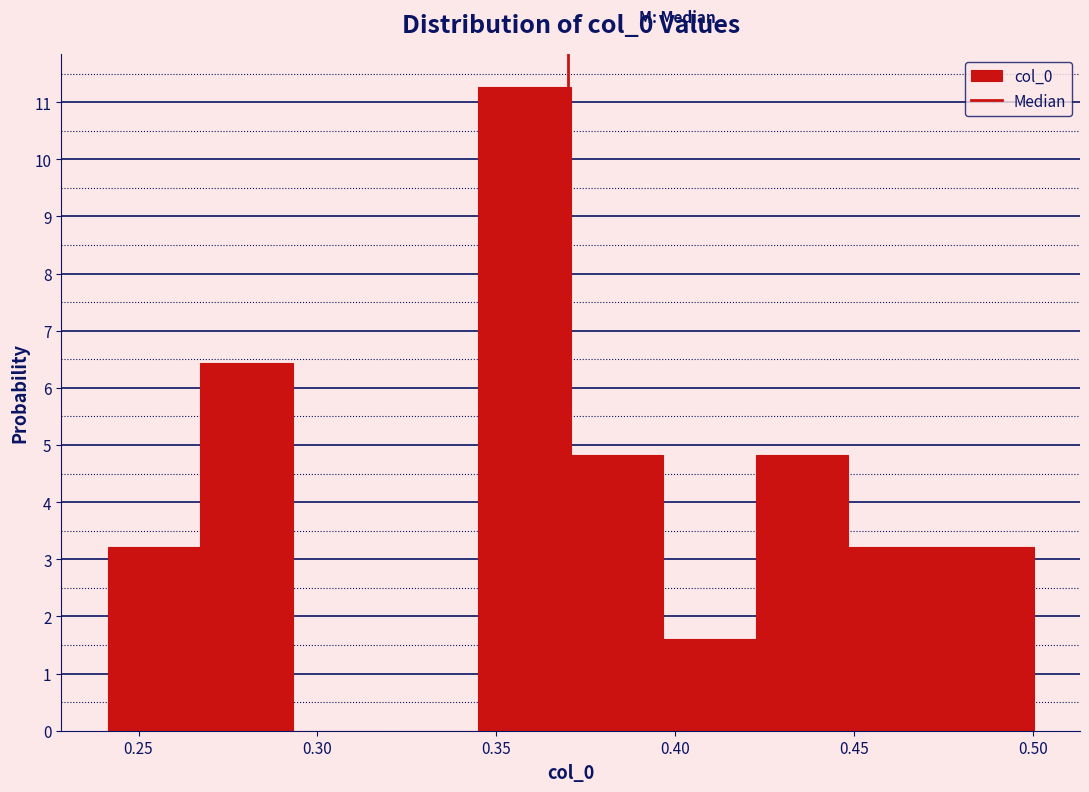

Over which range of the x-axis is the bar tallest?

0.345 to 0.370